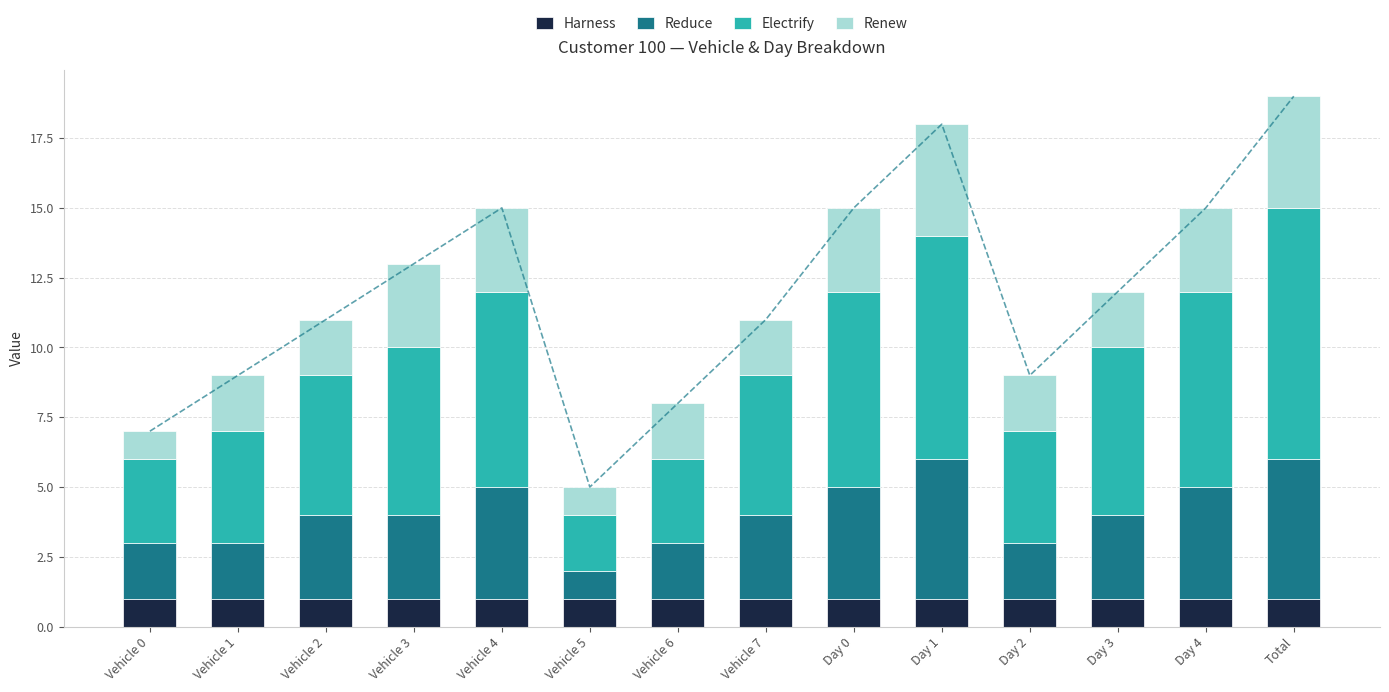

Between Vehicle 0 and Total, which series saw the biggest shift?

Electrify